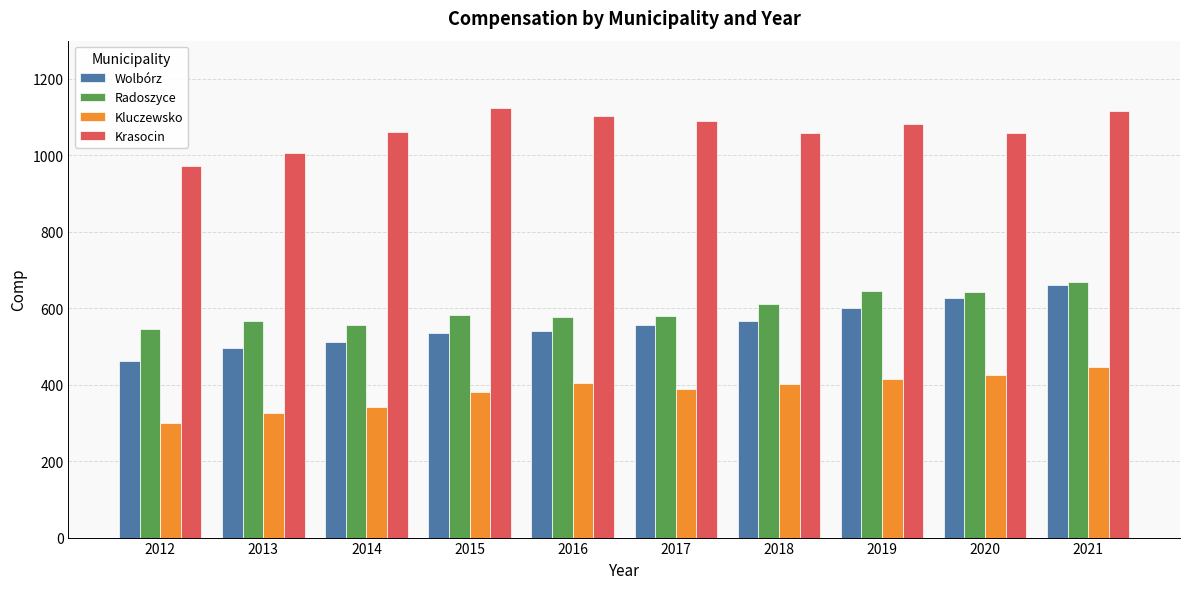

Is it true that Kluczewsko equals 404 at 2016?

True